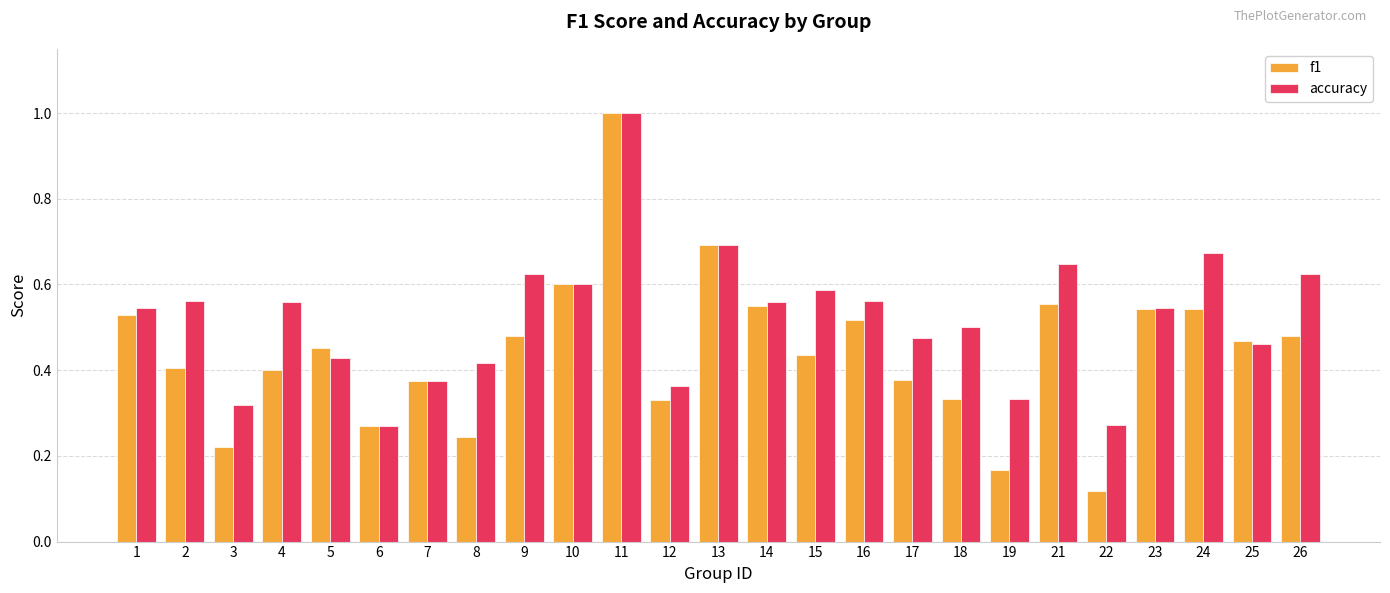

What is the sum of the accuracy values at 16 and 8?

1.0